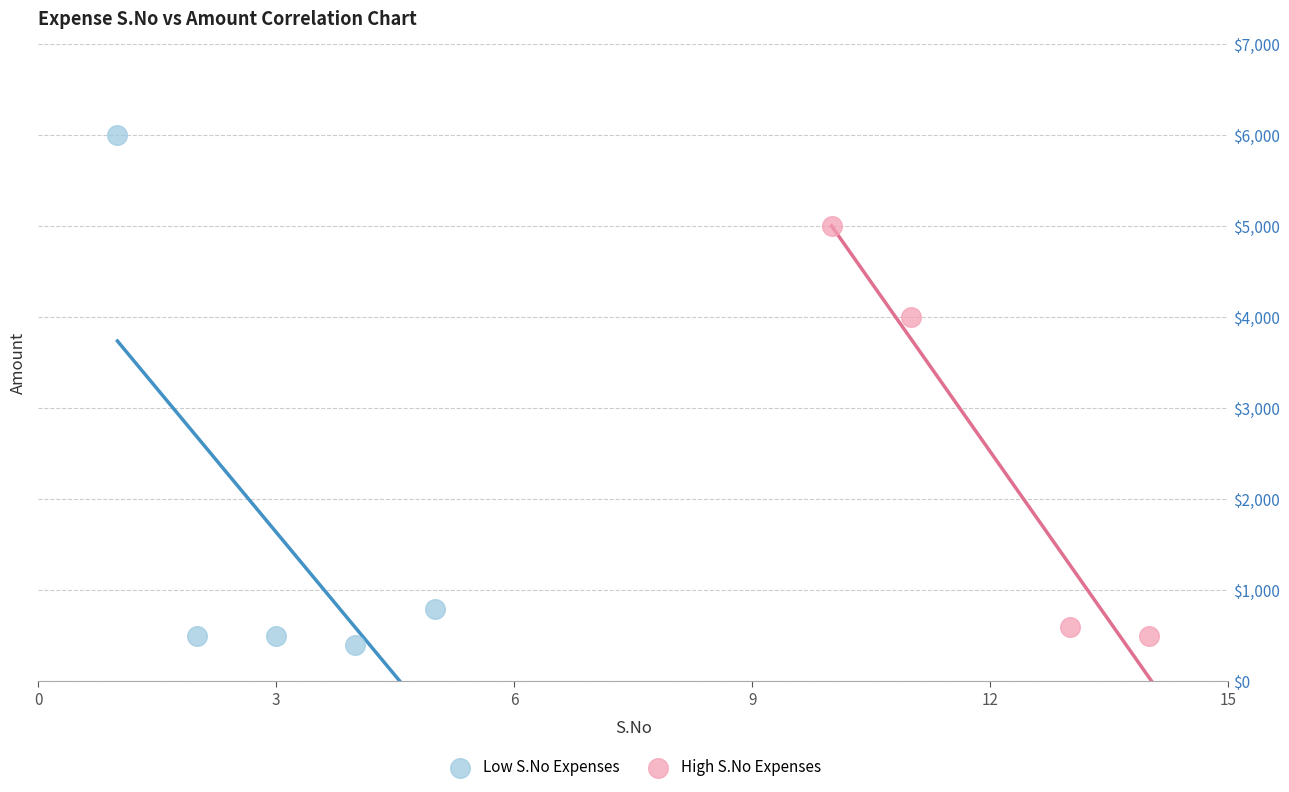

Which series contains the highest Y value?

Low S.No Expenses